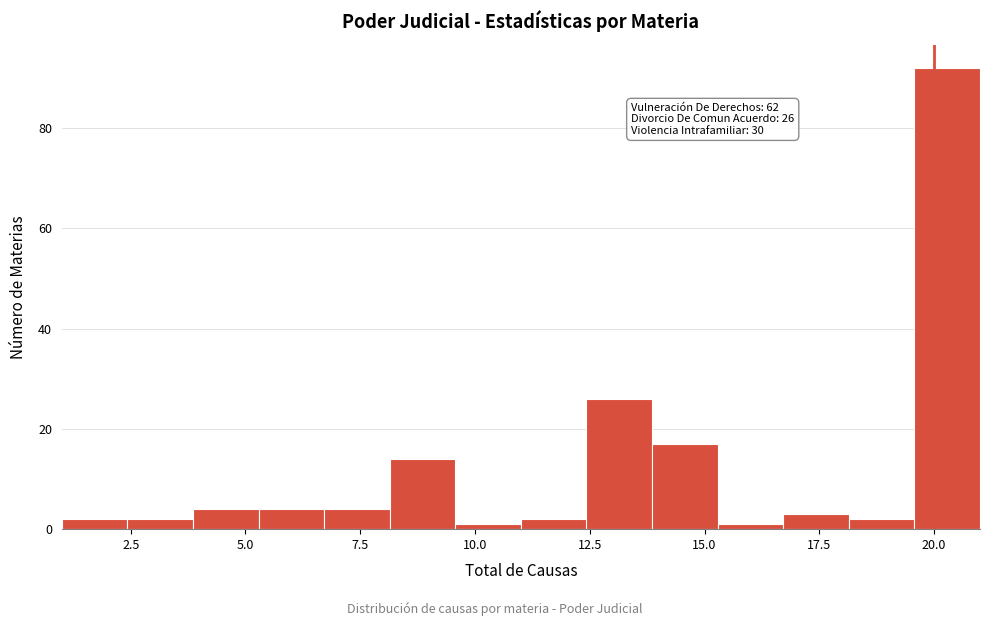

Around what value on the x-axis is the tallest bar? Give the approximate position of its centre, as read against the axis.

20.5